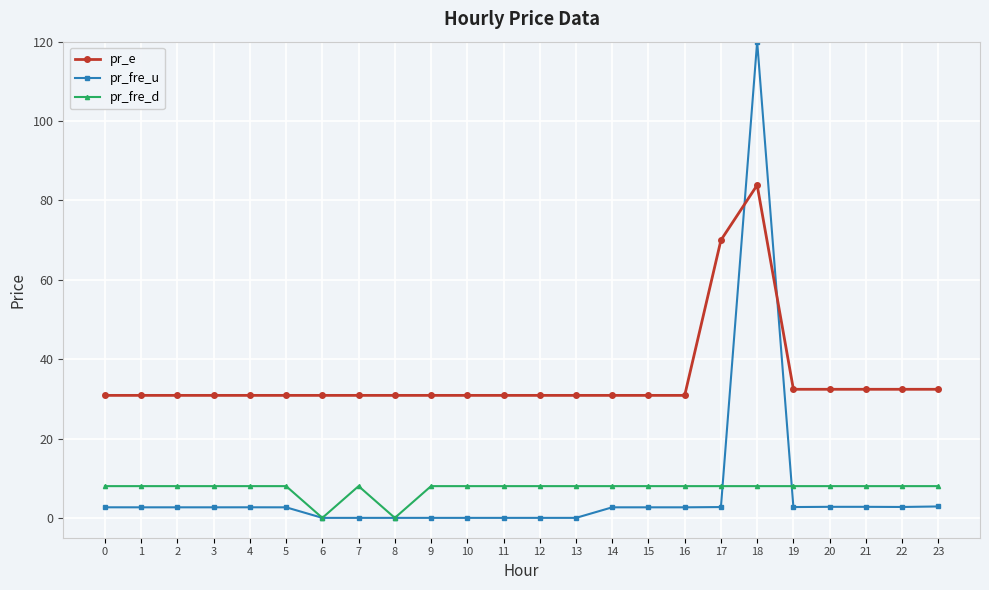

The value of pr_e at 5 is 16.5. True or false?

False